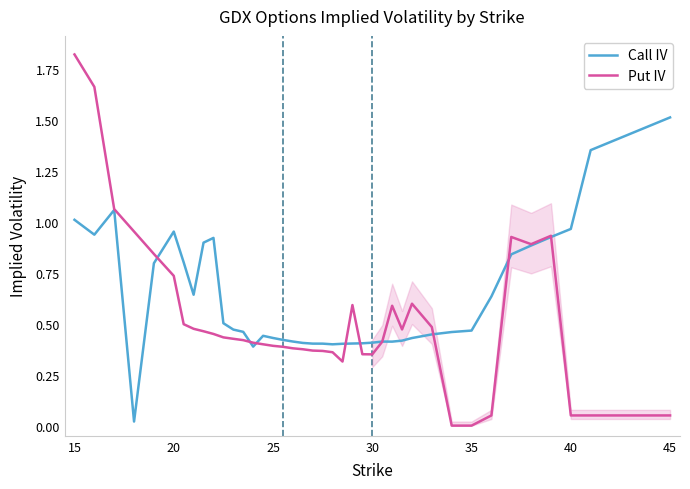

Which series has the largest total across all categories?

Call IV